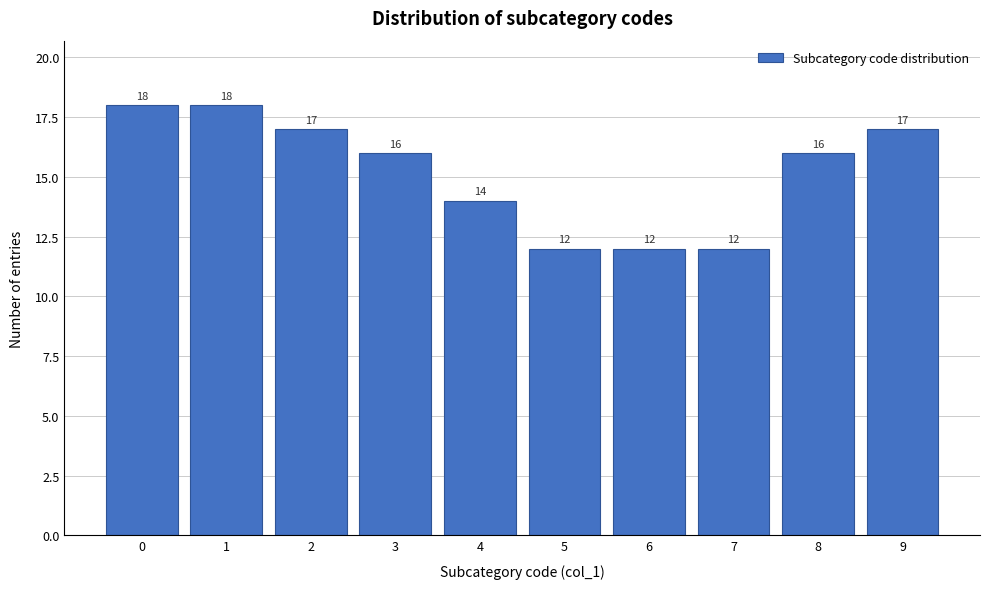

Reading right to left, what are all the values shown in this chart?

17	16	12	12	12	14	16	17	18	18